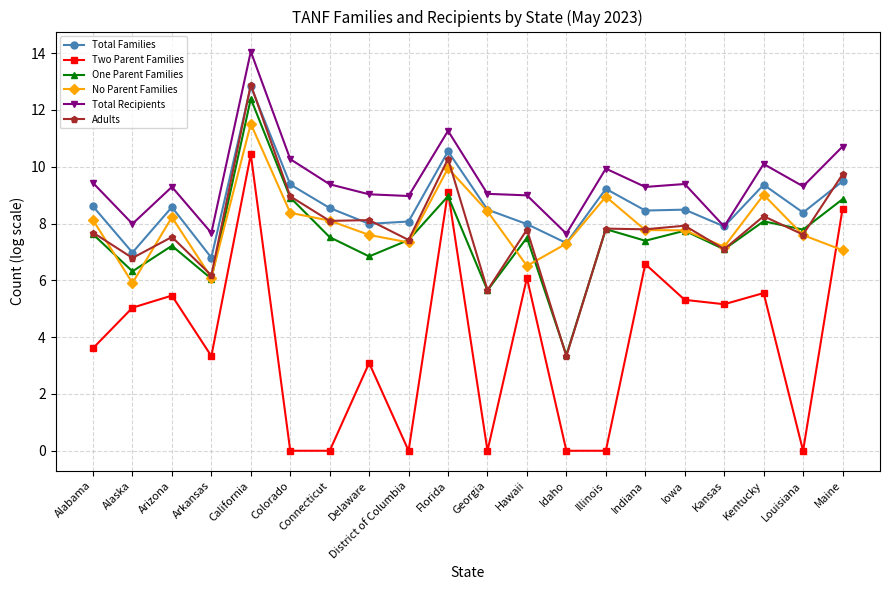

True or false: Two Parent Families and Total Families cross at least once.

False